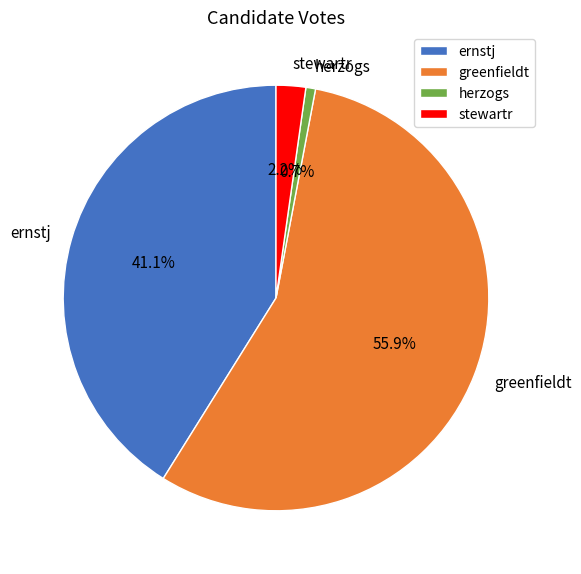

What is the ratio of the value at stewartr to the value at ernstj?

0.1